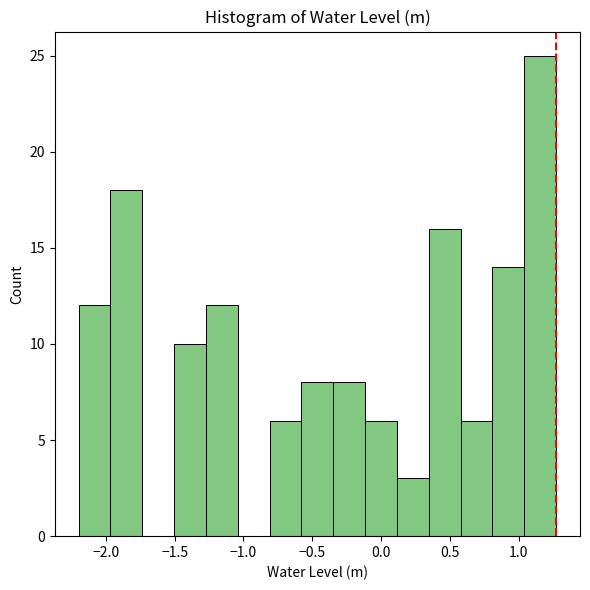

How tall is the bar that spans 0.10 to 0.35 on the x-axis? Neither the bar edges nor the heights are printed on the chart, so give them approximately, as read against the axes.

3